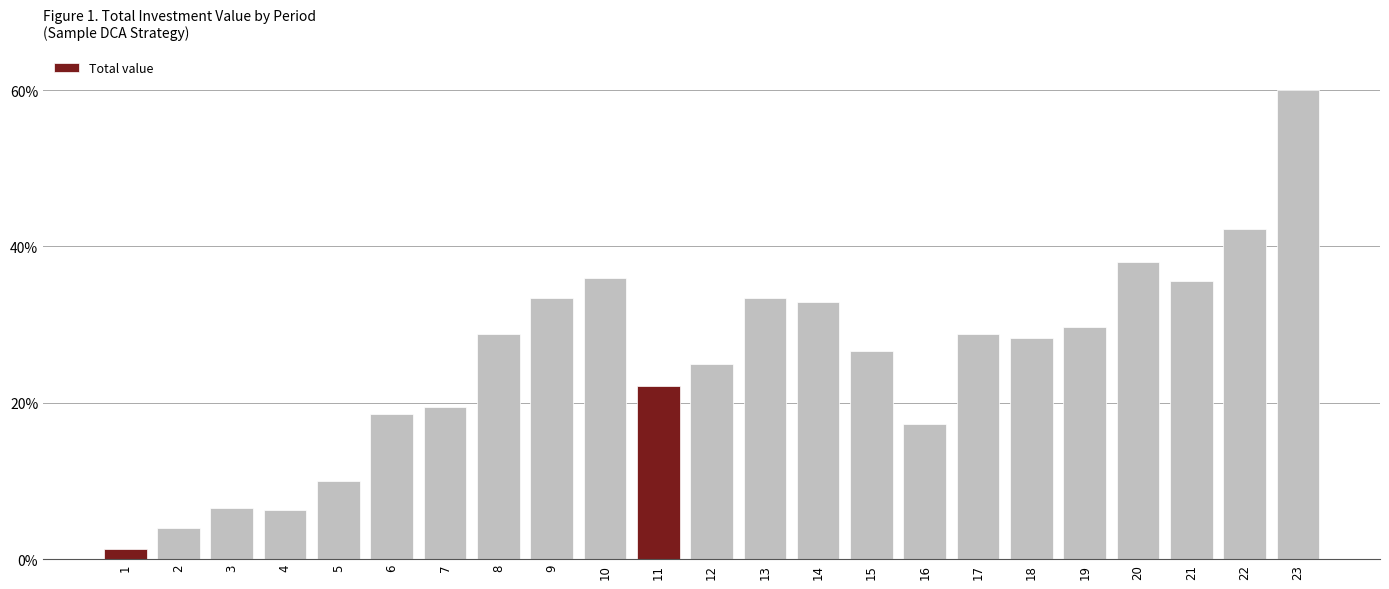

Reading left to right, extract all data points from this chart.

1.3	4.0	6.6	6.3	10.1	18.6	19.5	28.8	33.4	36.0	22.2	25.0	33.4	32.9	26.7	17.2	28.8	28.2	29.8	38.0	35.6	42.3	60.0